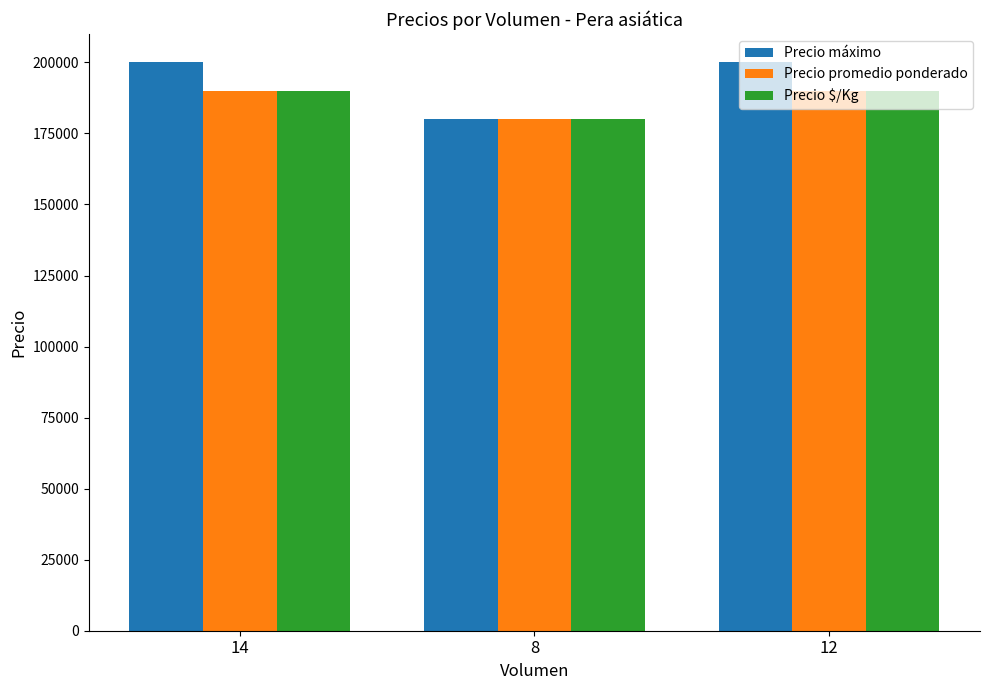

Reading right to left, what are all the values shown in this chart?

Precio máximo: 200000	180000	200000
Precio promedio ponderado: 190000	180000	190000
Precio $/Kg: 190000	180000	190000